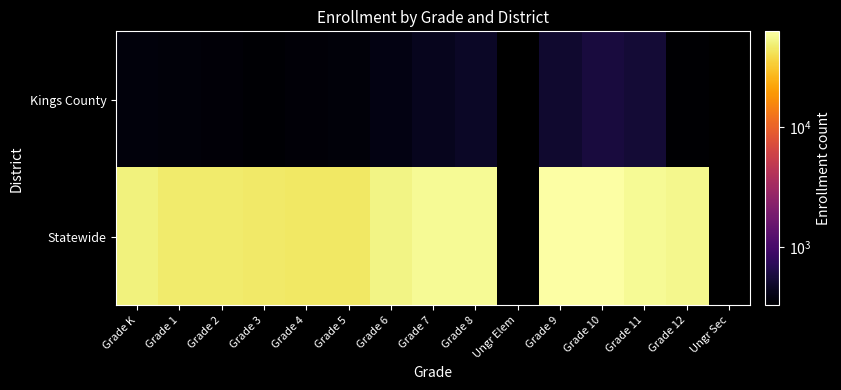

What is the minimum value shown in the chart?

328.0